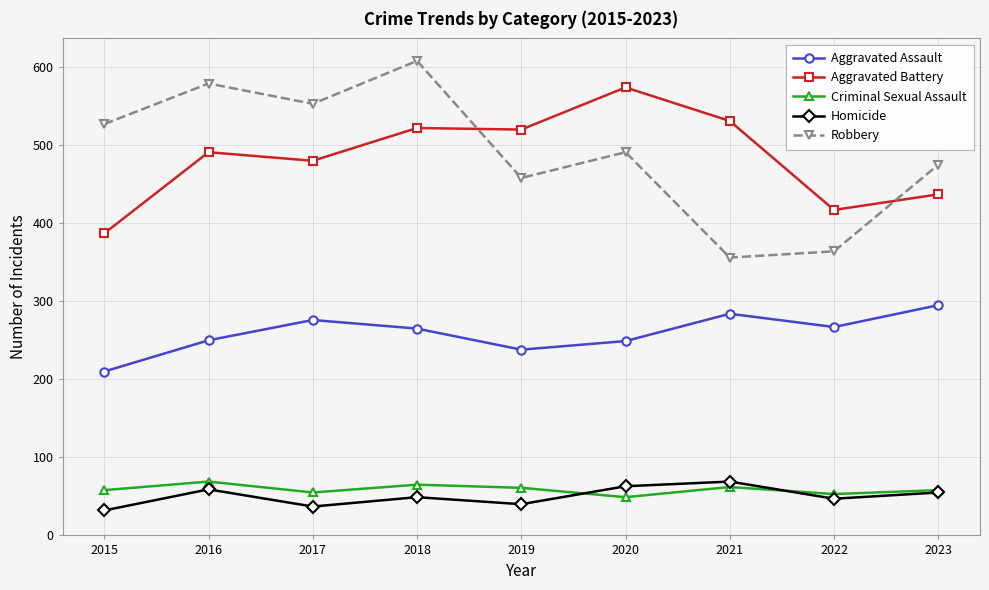

What is the maximum value shown in the chart?

608